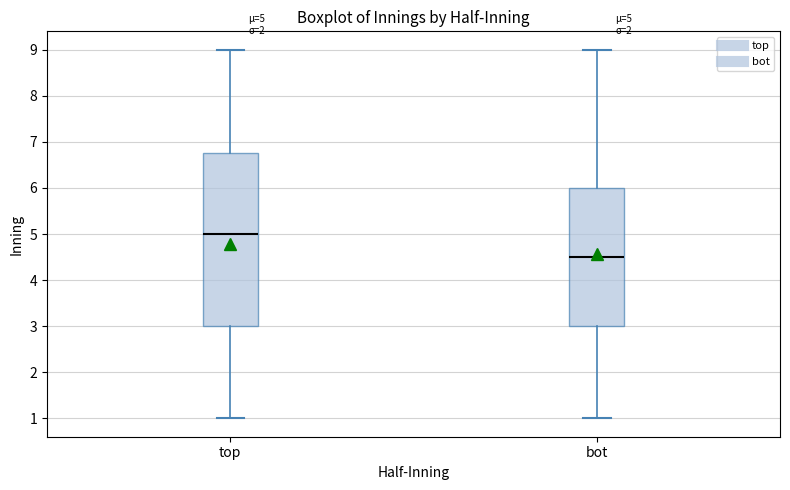

Which box's median line is the highest?

top